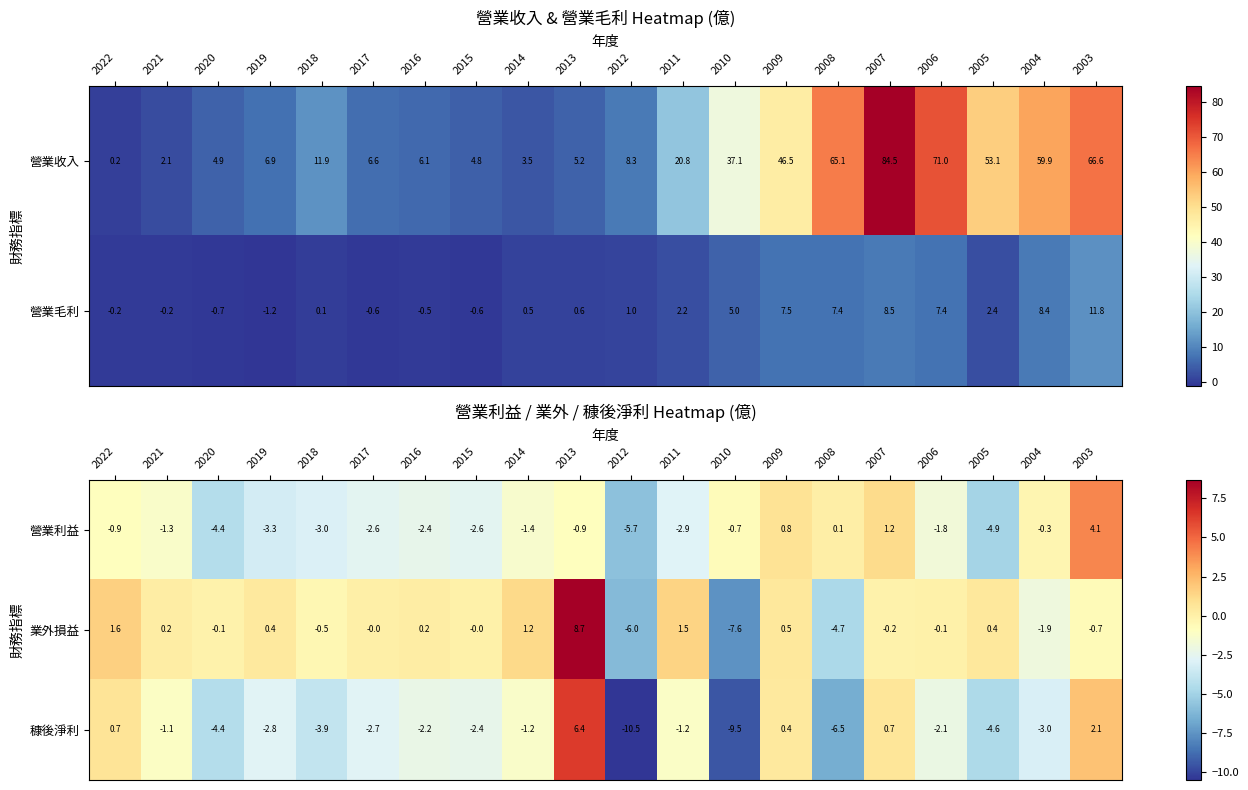

What is the sum of the 穅後淨利 values at 2015 and 2006?

-4.5